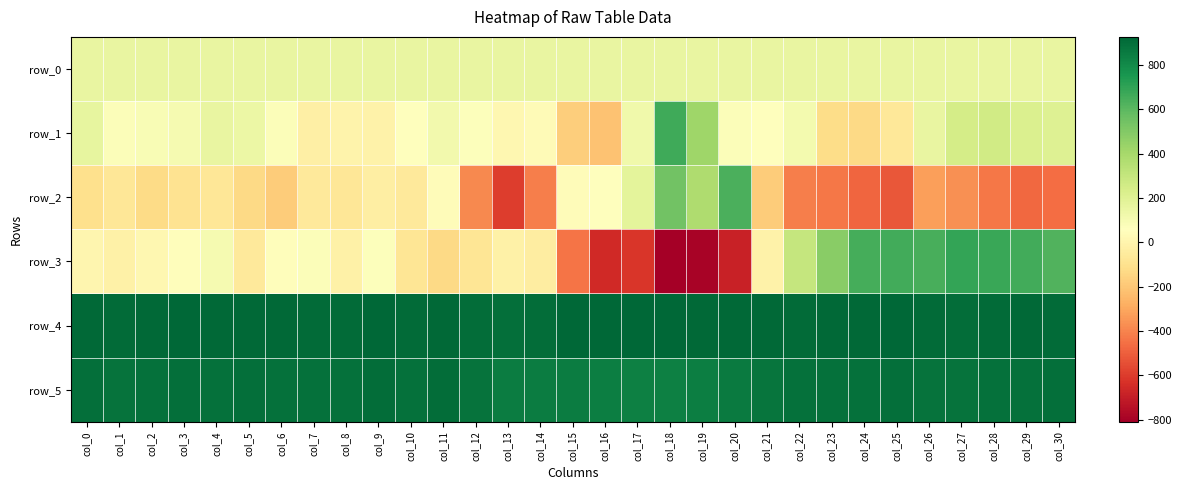

The value of row_1 at col_2 is 91.0. True or false?

True